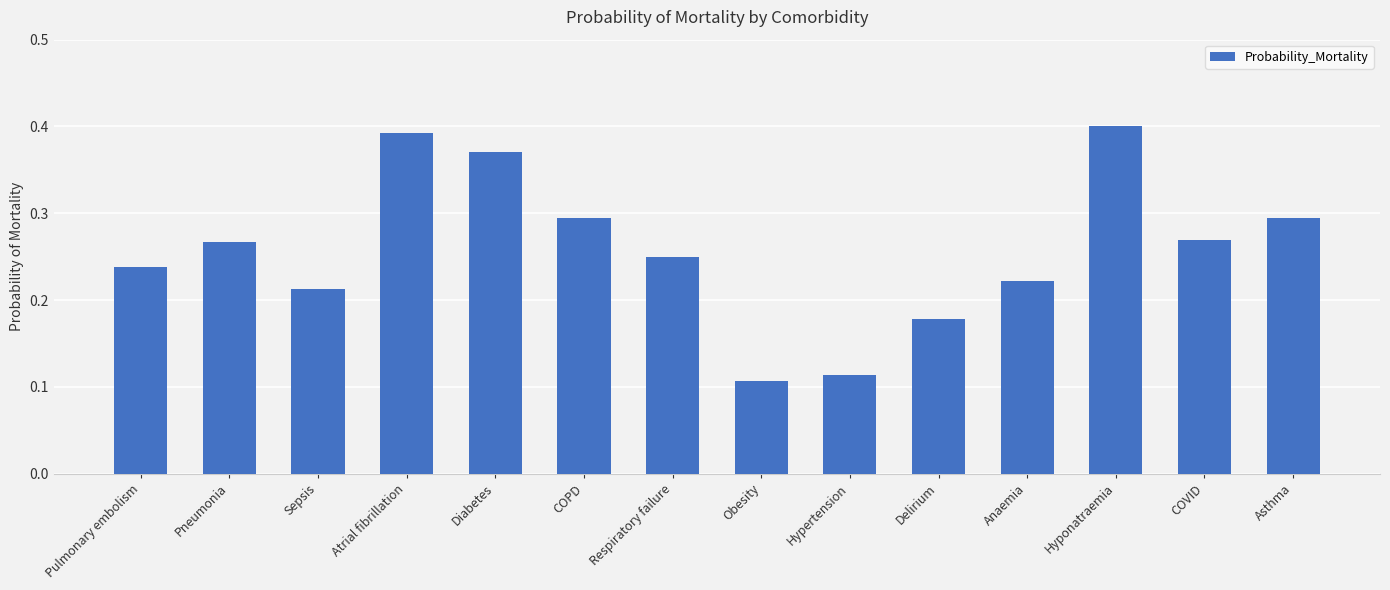

Which category has the lowest value across all series?

Obesity